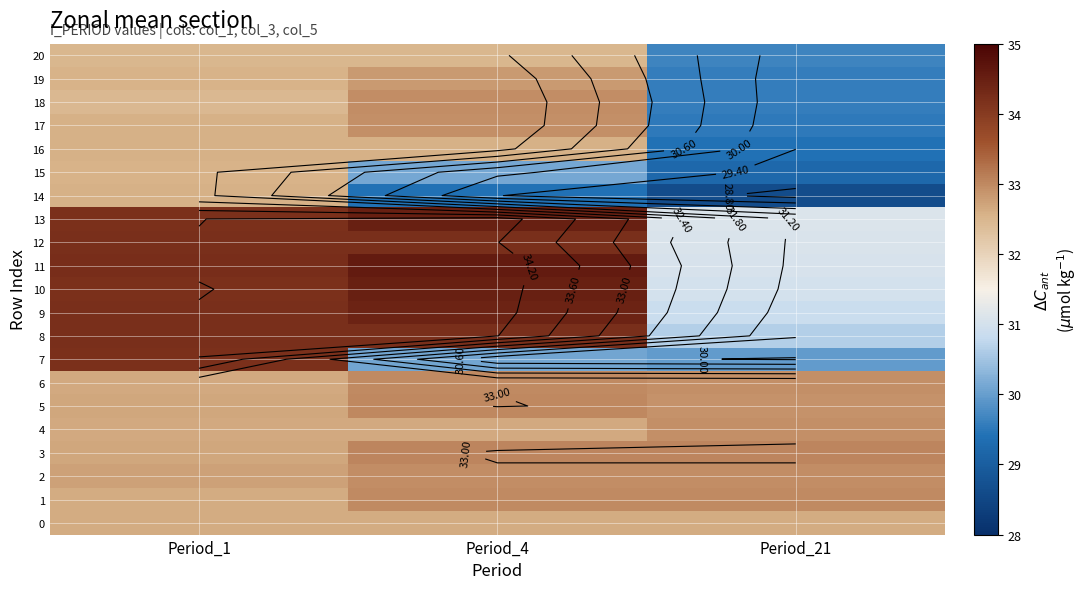

Between Period_4 and Period_21, which series saw the biggest shift?

9